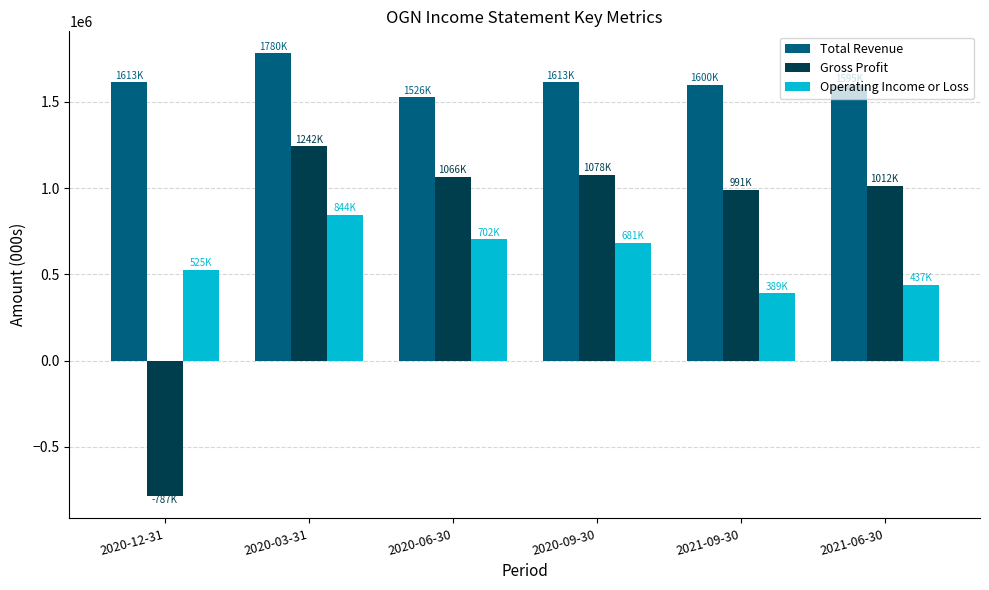

How many data points in Operating Income or Loss are less than 681000?

3